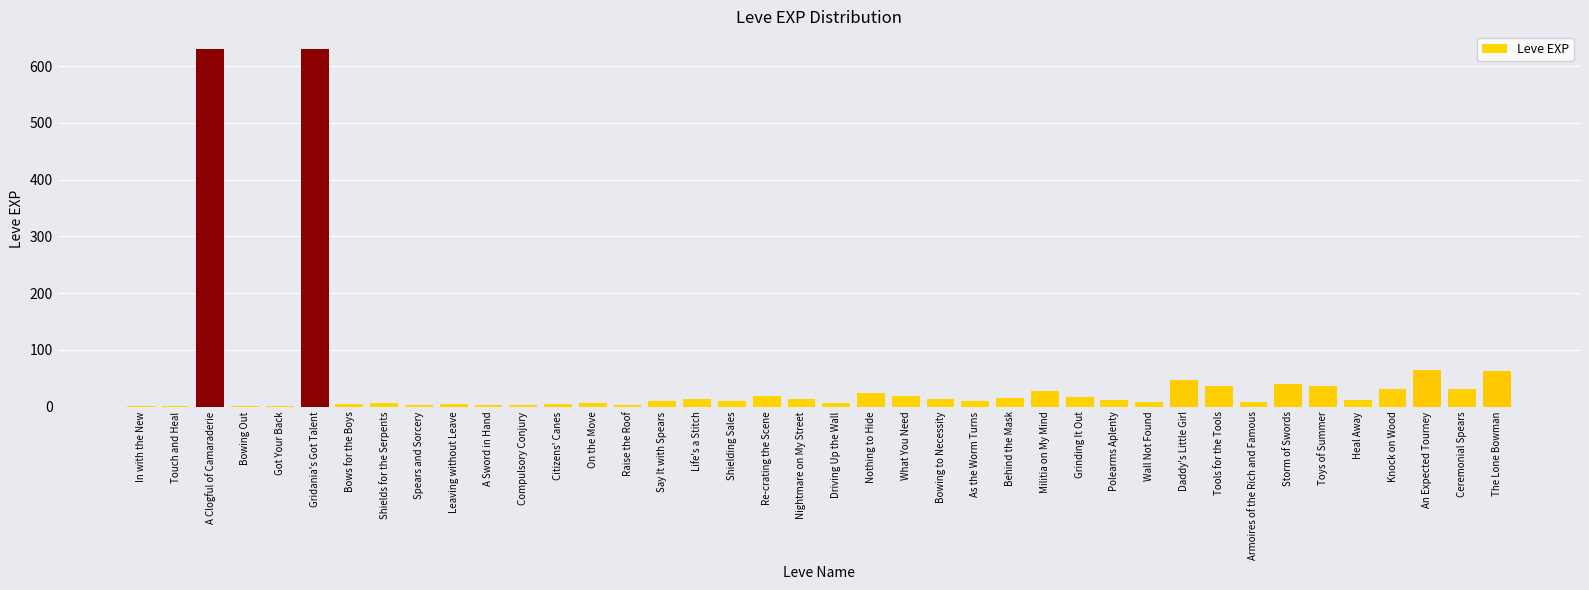

What is the sum of all values?

1881